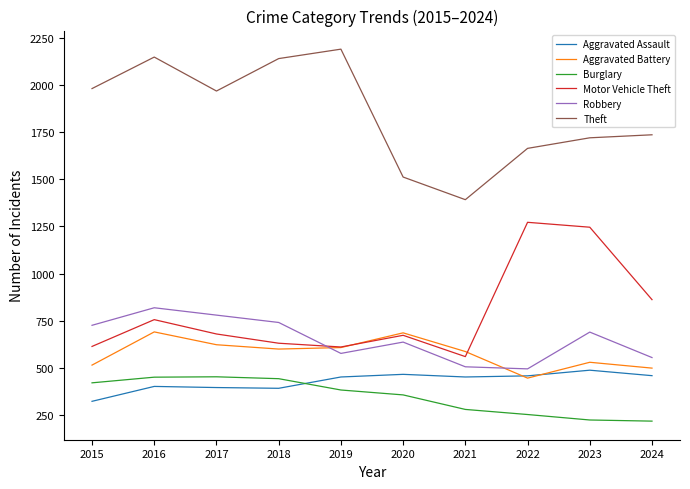

Where does the Robbery series first go above 690?

2015